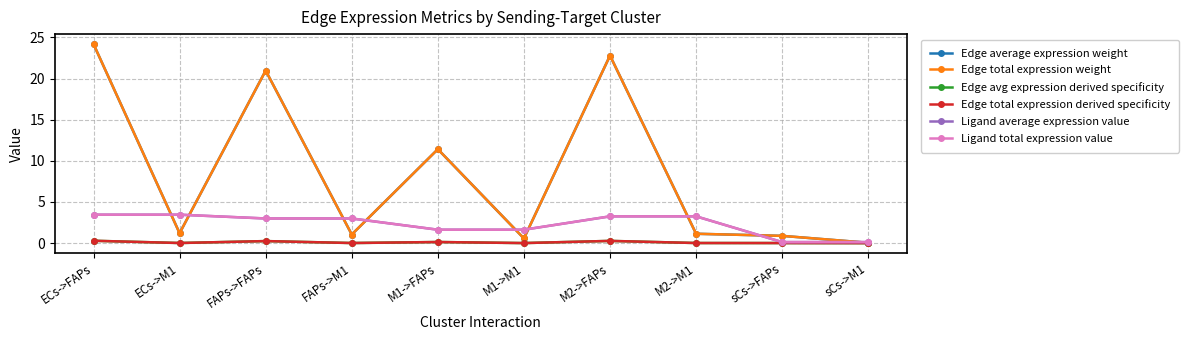

Is this an area chart (filled region under the line)?

No